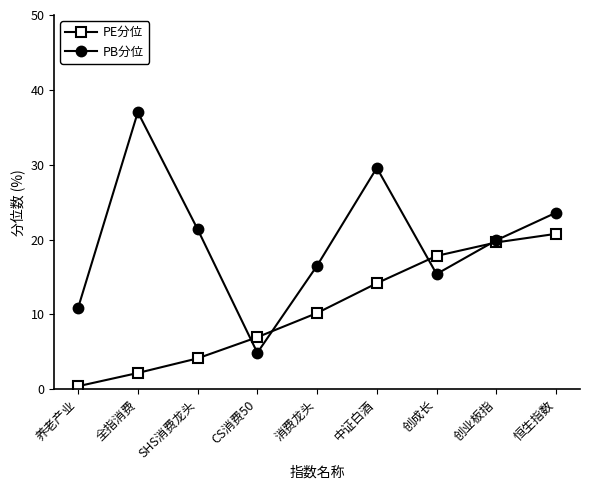

What is the approximate value of PB分位 at 创成长?

15.4